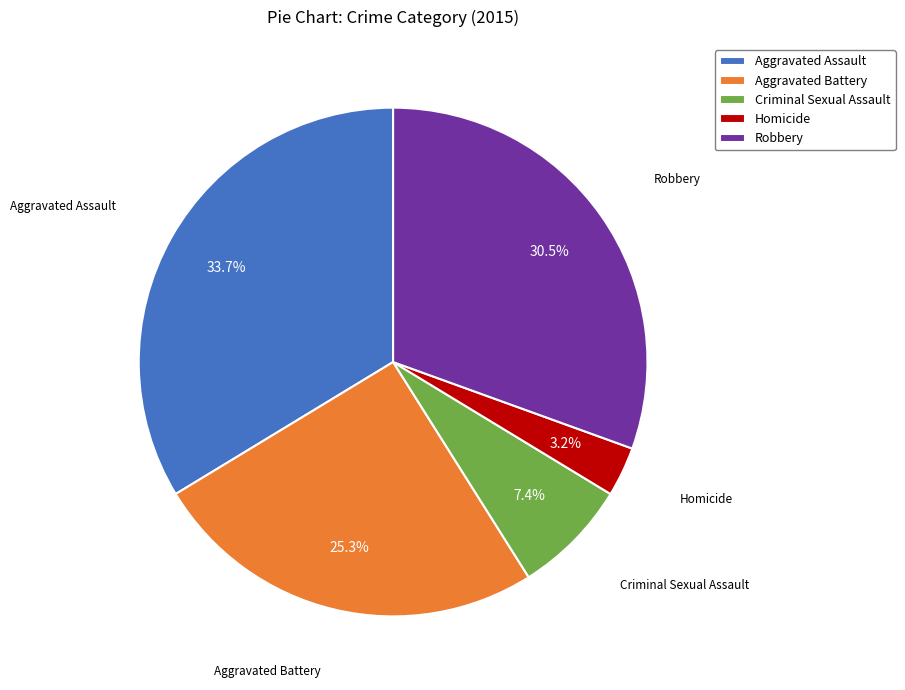

To the nearest percent, what is the combined percentage of Homicide and Criminal Sexual Assault?

11%